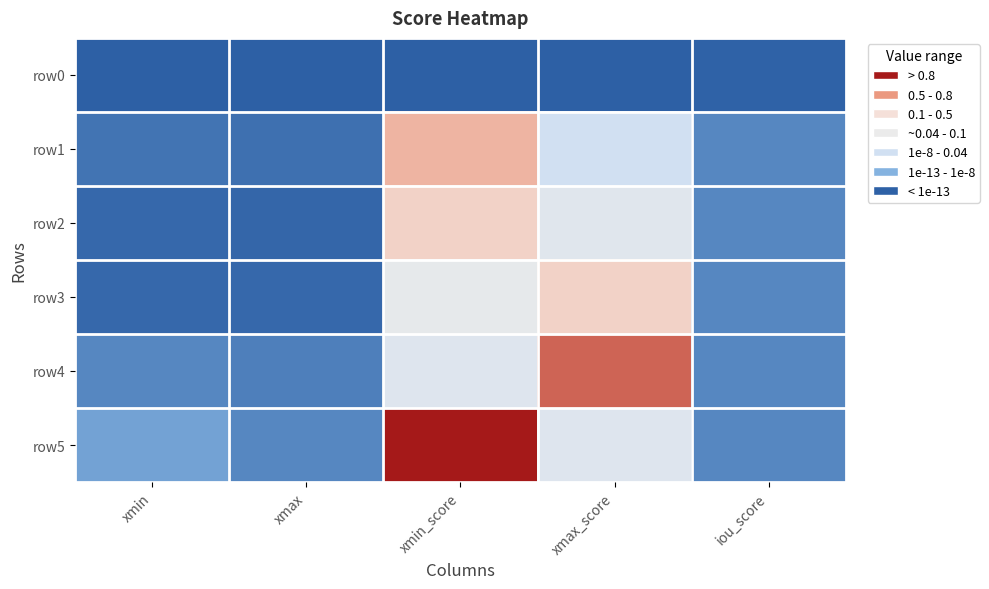

How many distinct data groups are displayed?

6